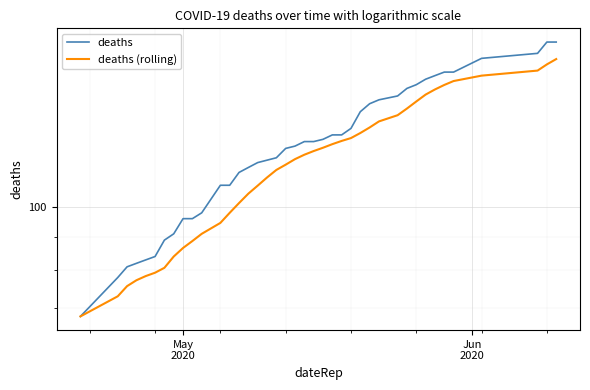

The deaths (rolling) series shows 189.3 at 30. True or false?

False